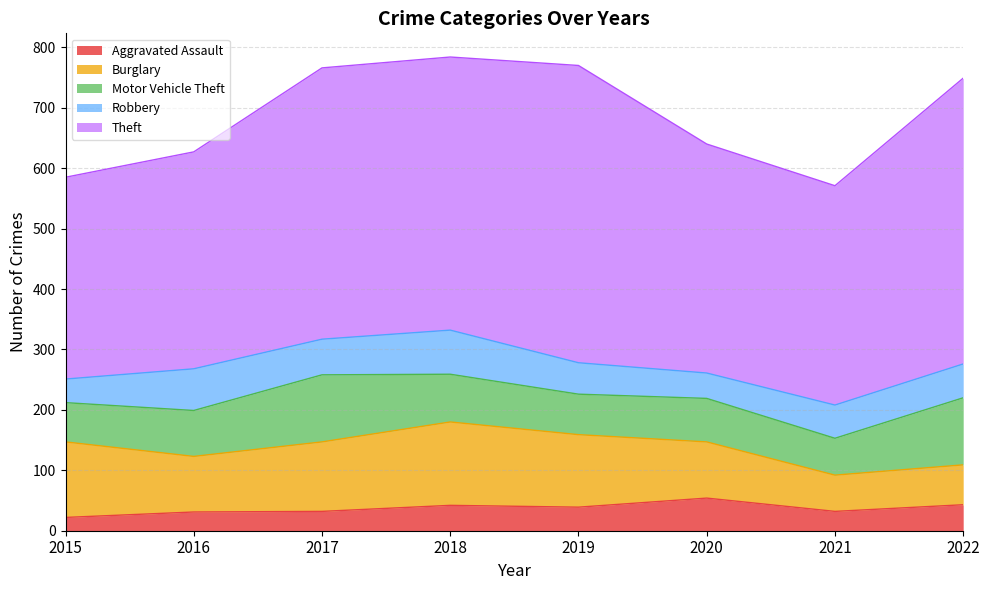

True or false: Burglary has more than 1 interior local peaks.

False